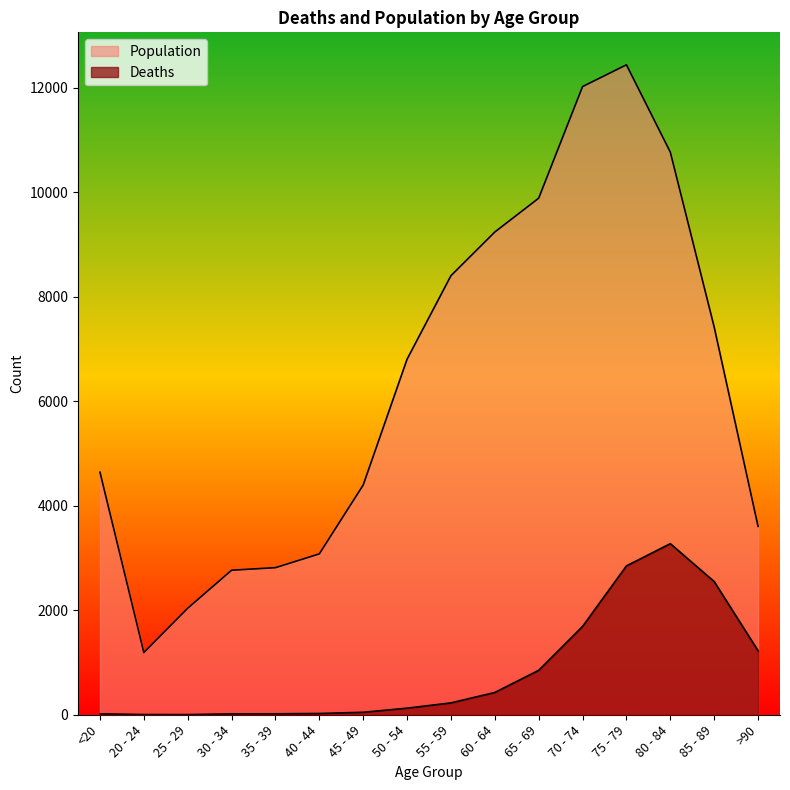

Reading left to right, extract all data points from this chart.

Deaths: <20=18	20 - 24=4	25 - 29=3	30 - 34=17	35 - 39=18	40 - 44=24	45 - 49=47	50 - 54=126	55 - 59=227	60 - 64=426	65 - 69=850	70 - 74=1690	75 - 79=2848	80 - 84=3273	85 - 89=2548	>90=1224
Population: <20=4641	20 - 24=1191	25 - 29=2038	30 - 34=2765	35 - 39=2814	40 - 44=3078	45 - 49=4396	50 - 54=6803	55 - 59=8400	60 - 64=9236	65 - 69=9883	70 - 74=12018	75 - 79=12434	80 - 84=10764	85 - 89=7417	>90=3604